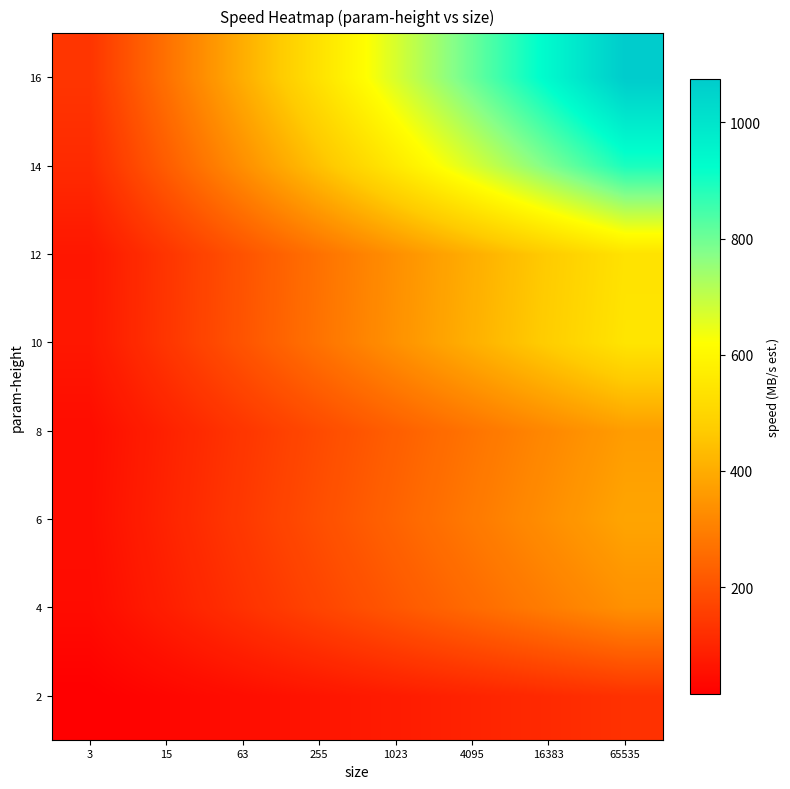

Reading left to right, transcribe all the data shown in this chart.

2: 3=15.8	15=31.6	63=47.4	255=63.2	1023=78.9	4095=94.7	16383=110.5	65535=126.3
4: 3=42.2	15=84.5	63=126.7	255=169.0	1023=211.2	4095=253.4	16383=295.7	65535=337.9
6: 3=47.9	15=95.8	63=143.7	255=191.6	1023=239.5	4095=287.4	16383=335.3	65535=383.2
8: 3=45.7	15=91.4	63=137.1	255=182.7	1023=228.4	4095=274.1	16383=319.8	65535=365.5
10: 3=68.1	15=136.3	63=204.4	255=272.5	1023=340.6	4095=408.8	16383=476.9	65535=545.0
12: 3=67.3	15=134.5	63=201.8	255=269.1	1023=336.3	4095=403.6	16383=470.9	65535=538.1
14: 3=111.7	15=223.5	63=335.2	255=446.9	1023=558.7	4095=670.4	16383=782.1	65535=893.8
16: 3=134.4	15=268.7	63=403.1	255=537.5	1023=671.9	4095=806.2	16383=940.6	65535=1075.0